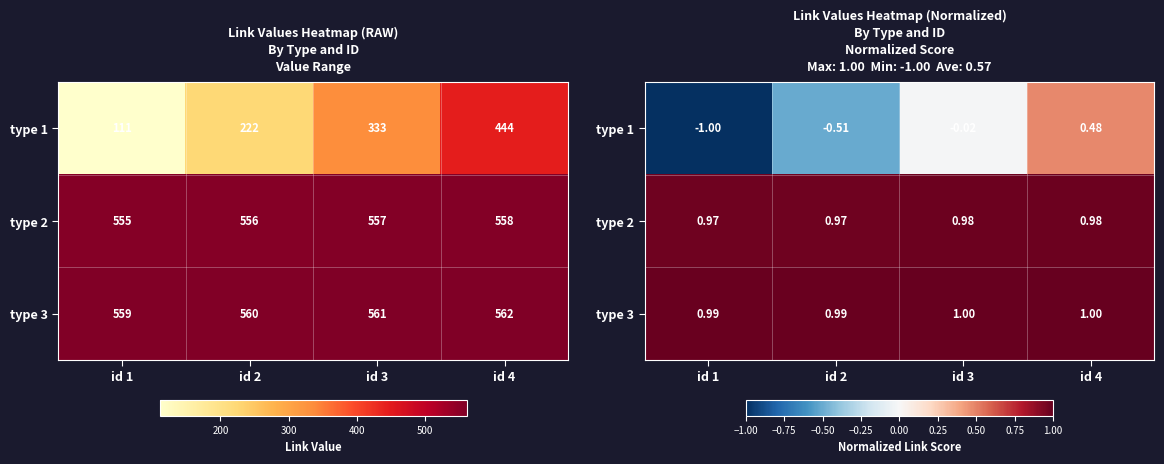

What is the minimum value for type 1?

-1.0